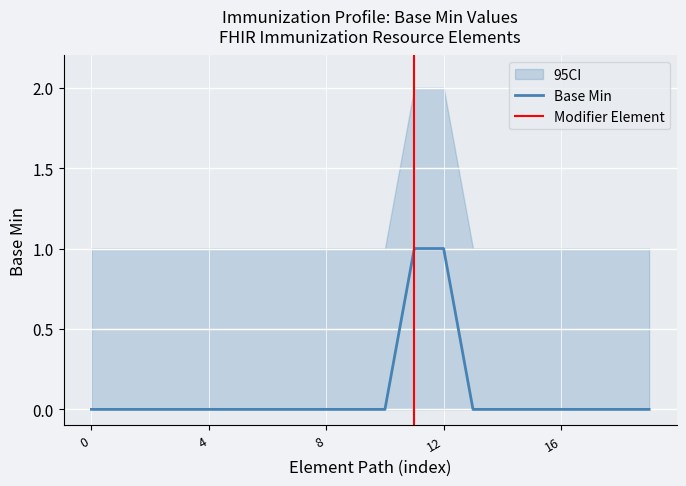

What is the value of the CI_upper point at the 4th from the left?

1